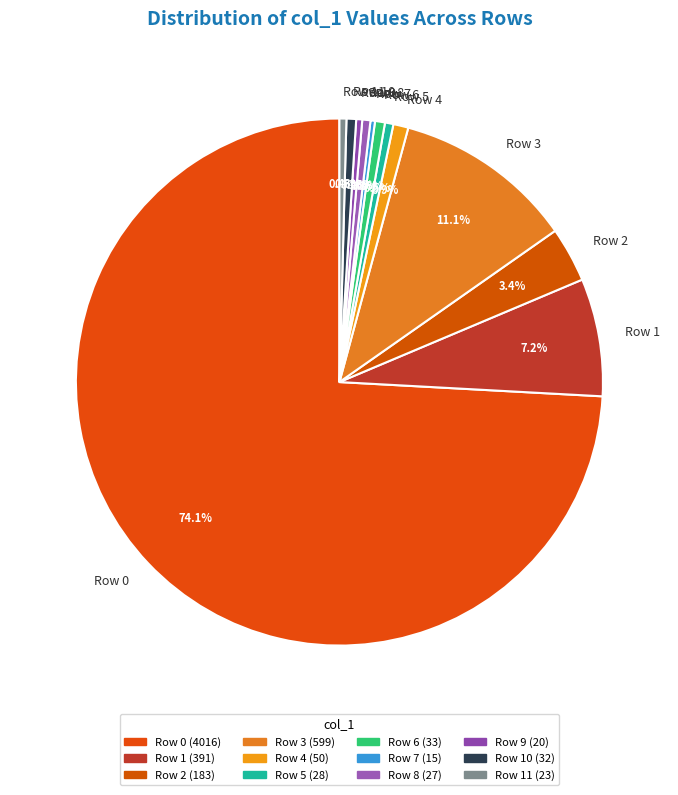

What is the ratio of the value at Row 0 to the value at Row 11?

174.6